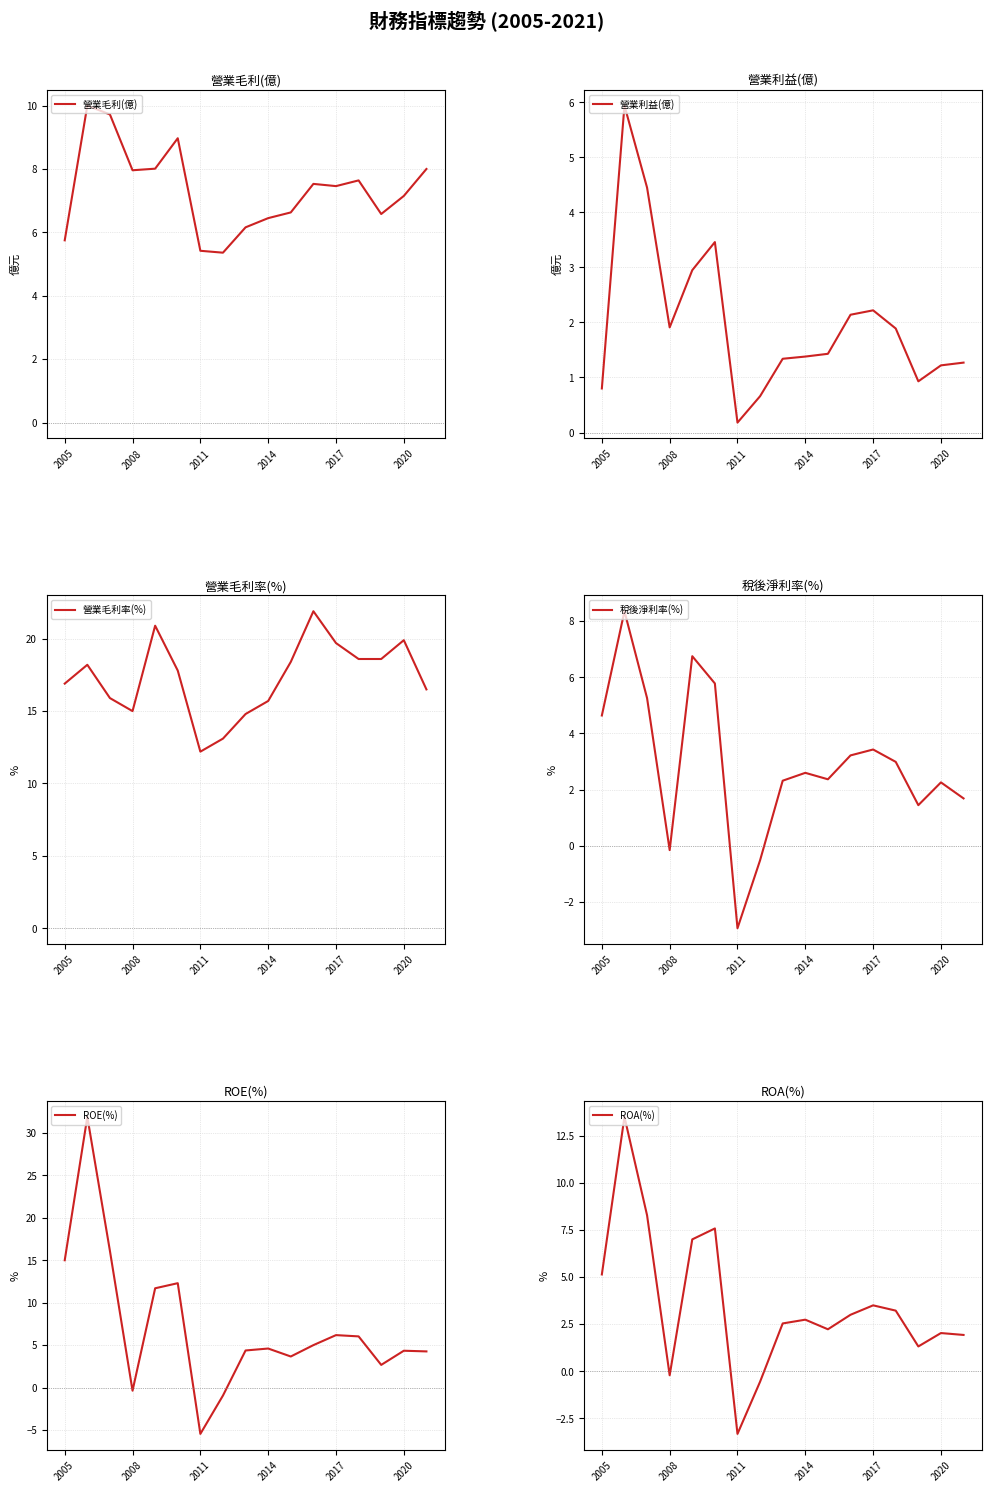

The 營業毛利率(%) series shows 18.4 at 10. True or false?

True